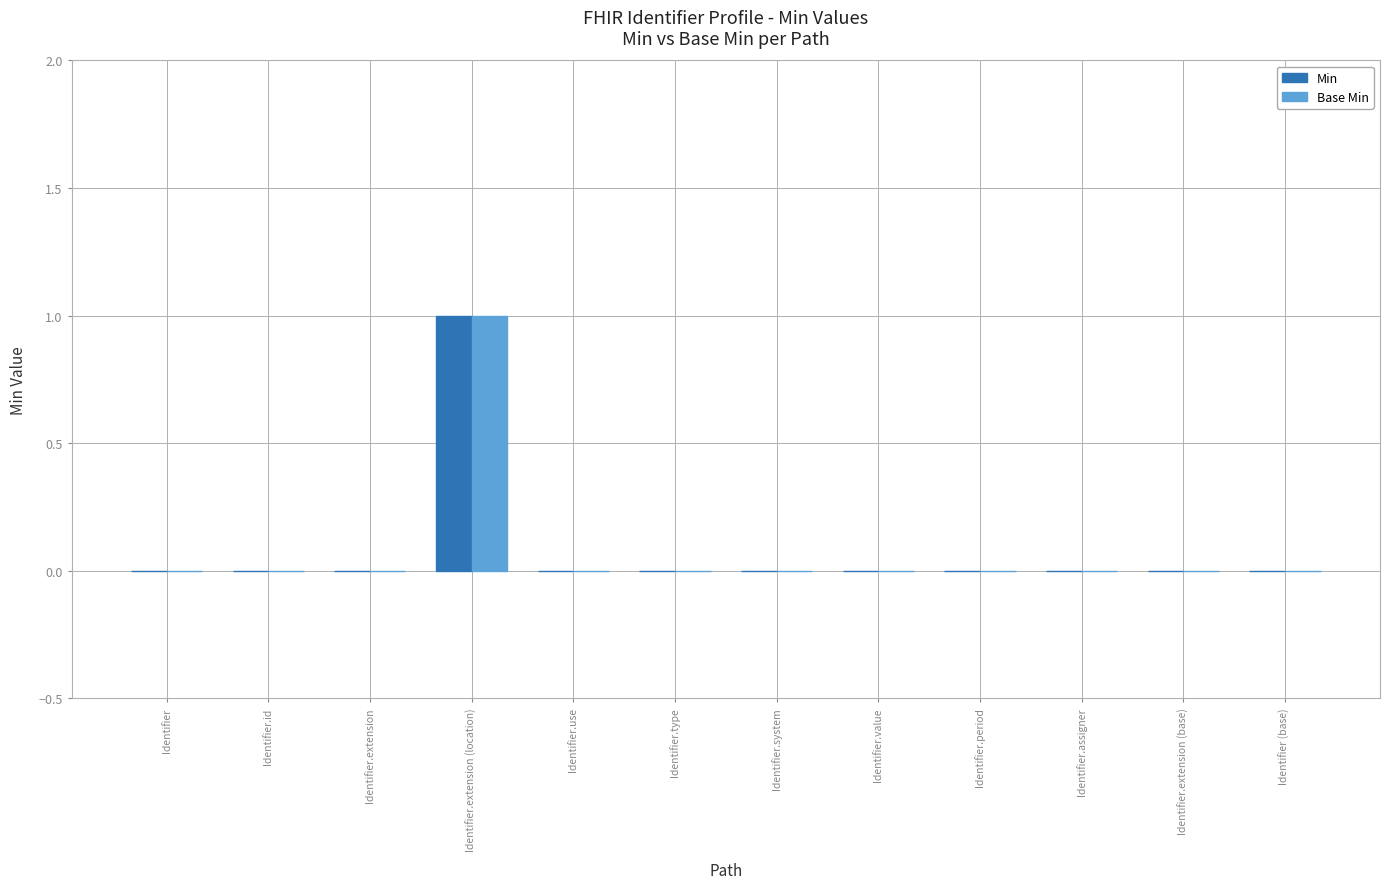

What are all the series names shown in the legend?

Min, Base Min